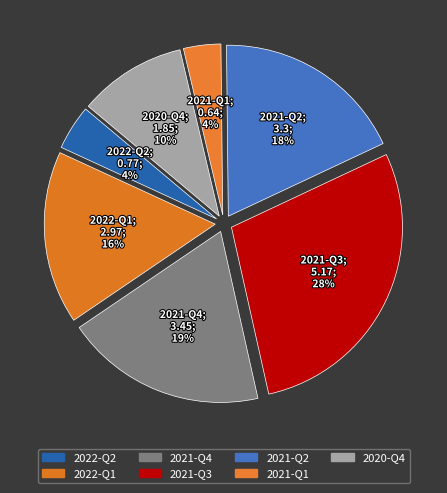

What portion of the pie excludes 2020-Q4?

89.8%